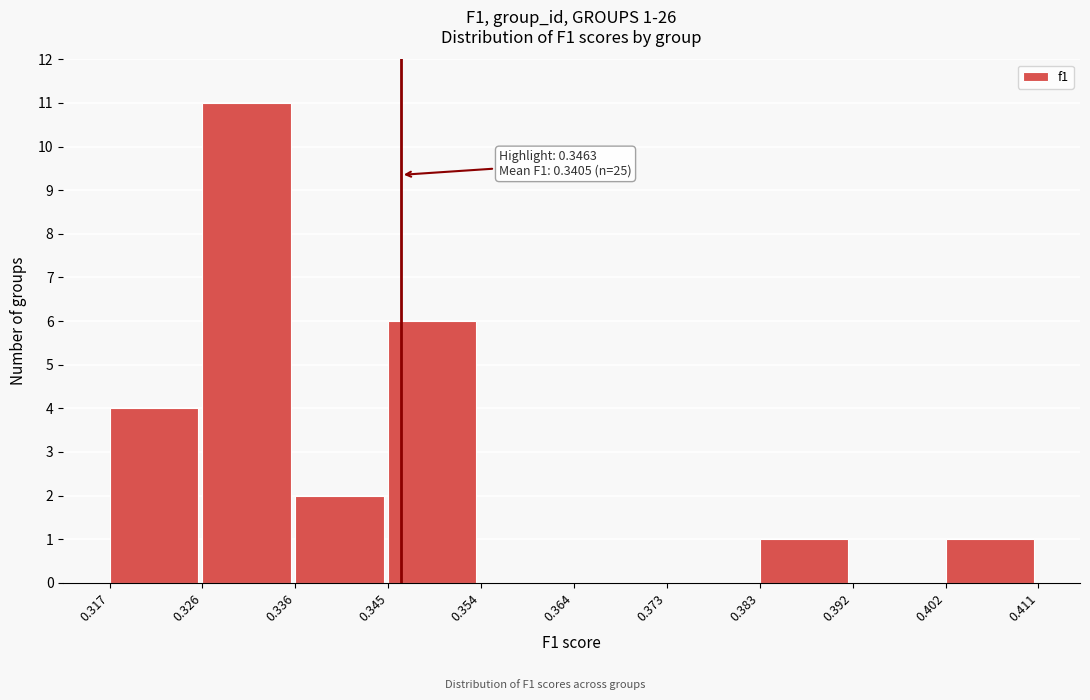

Over which range of the x-axis is the bar tallest?

0.326 to 0.336